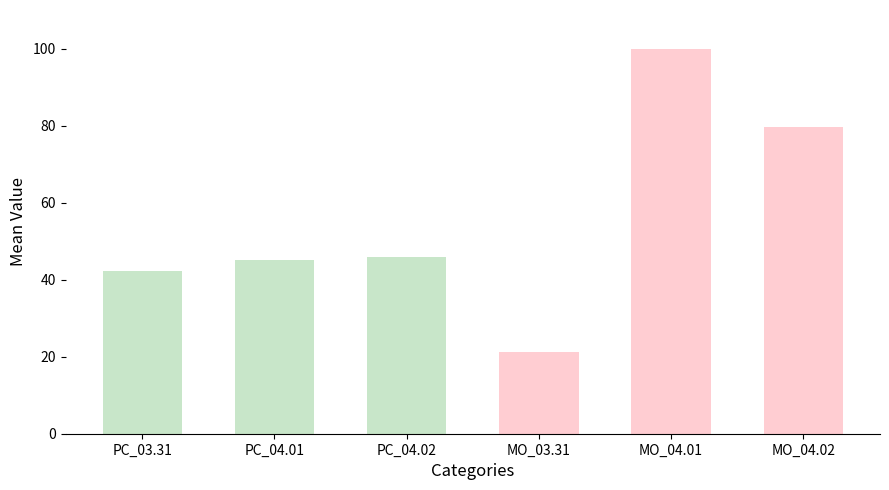

List the labels in order of value, smallest first.

MO_03.31, PC_03.31, PC_04.01, PC_04.02, MO_04.02, MO_04.01